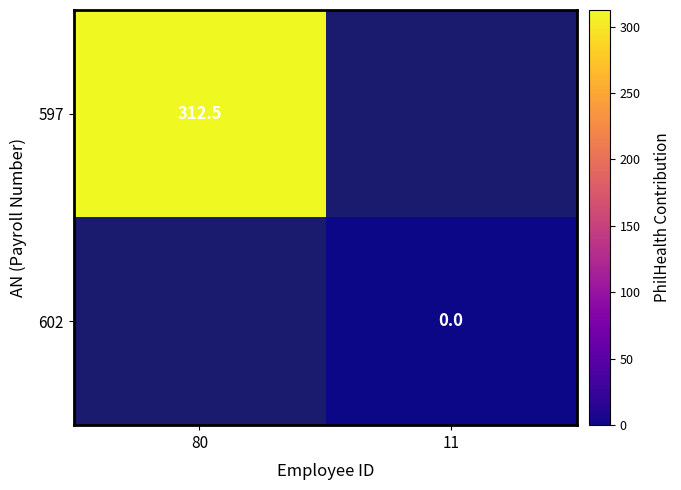

The value of 597 at 80 is 312.5. True or false?

True